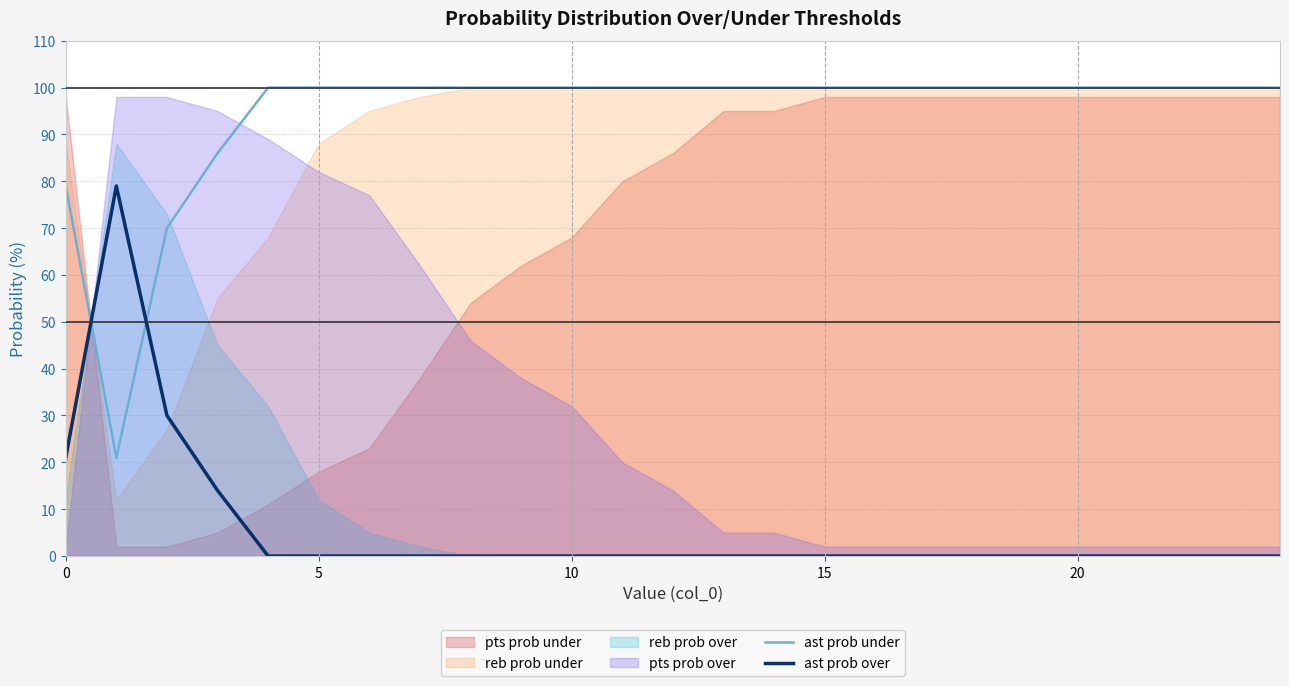

True or false: ast prob under and ast prob over intersect in this chart.

True